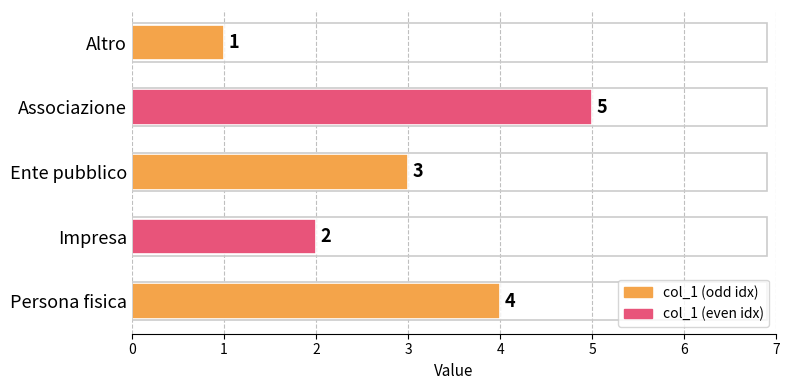

Count the number of categories in the chart.

5